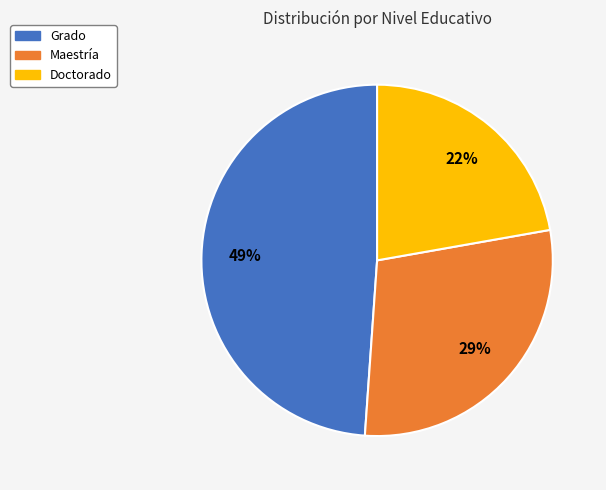

Count the number of slices in the pie.

3